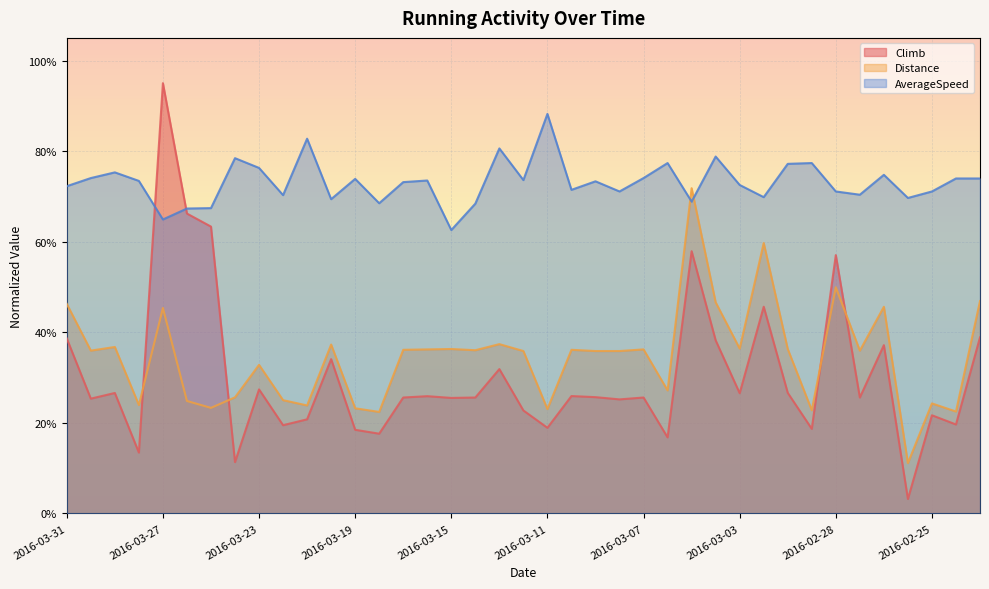

At which label does AverageSpeed first exceed 73?

2016-03-30